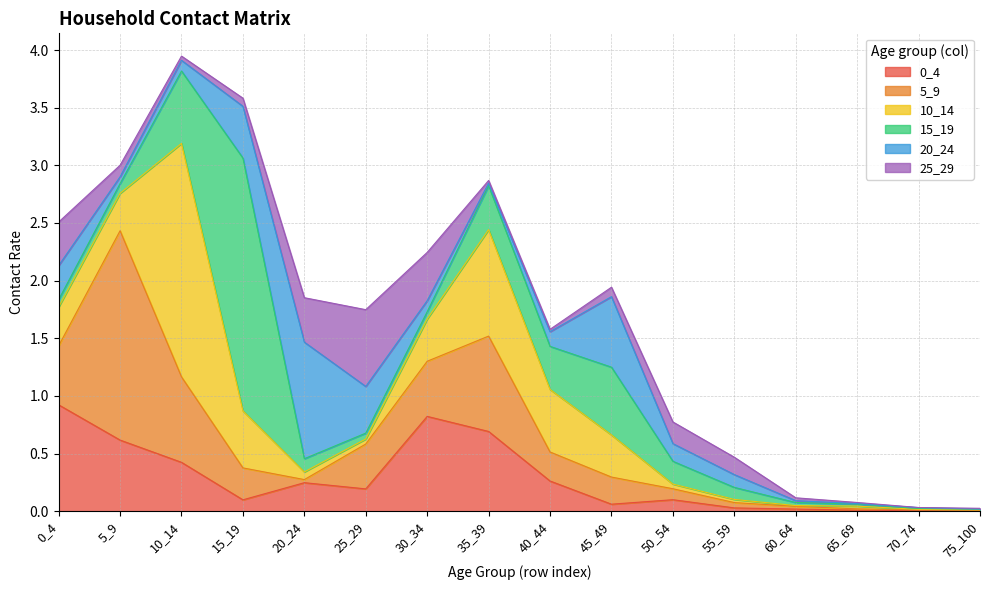

What is the total value across all series at 50_54?

0.8